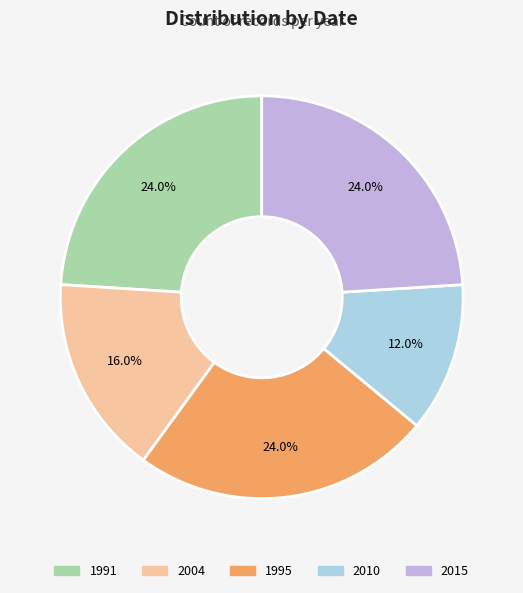

What is the smallest slice in the pie chart?

2010